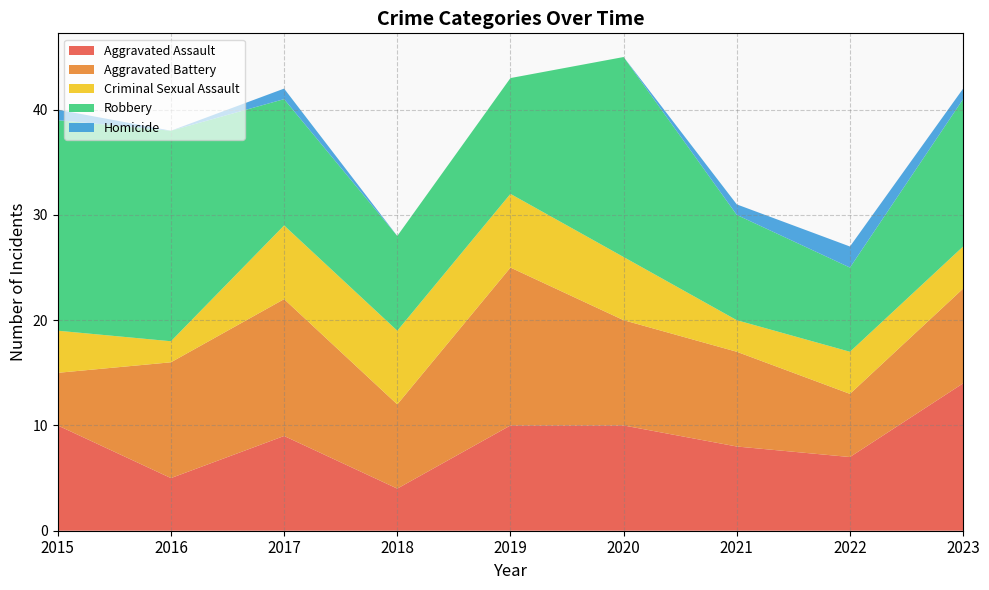

Reading left to right, transcribe all the data shown in this chart.

Aggravated Assault: 2015=10	2016=5	2017=9	2018=4	2019=10	2020=10	2021=8	2022=7	2023=14
Aggravated Battery: 2015=5	2016=11	2017=13	2018=8	2019=15	2020=10	2021=9	2022=6	2023=9
Criminal Sexual Assault: 2015=4	2016=2	2017=7	2018=7	2019=7	2020=6	2021=3	2022=4	2023=4
Robbery: 2015=20	2016=20	2017=12	2018=9	2019=11	2020=19	2021=10	2022=8	2023=14
Homicide: 2015=1	2016=0	2017=1	2018=0	2019=0	2020=0	2021=1	2022=2	2023=1